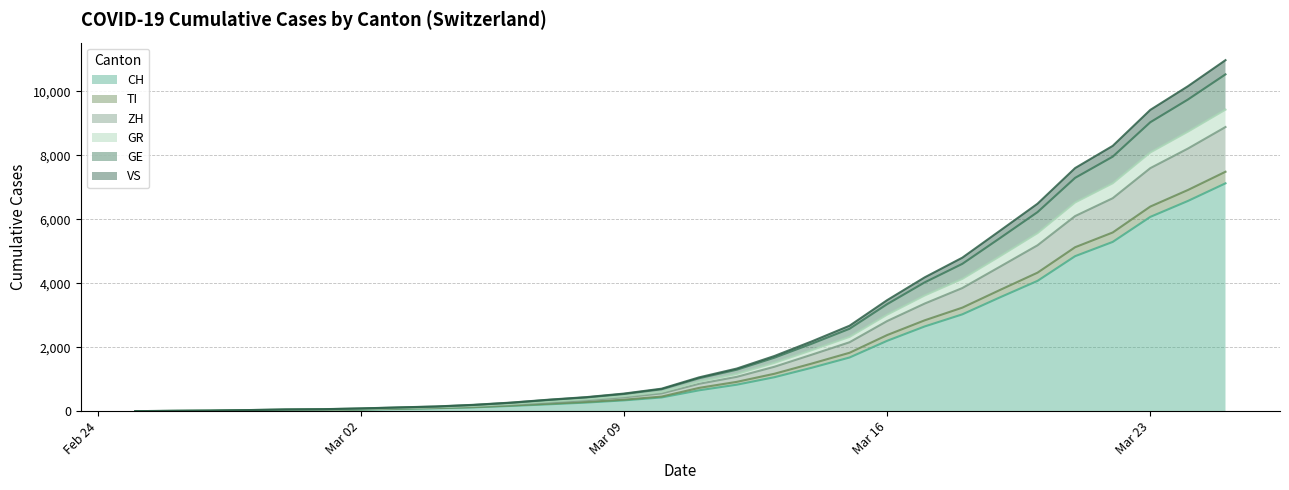

Does the chart display data point markers on the line(s)?

No